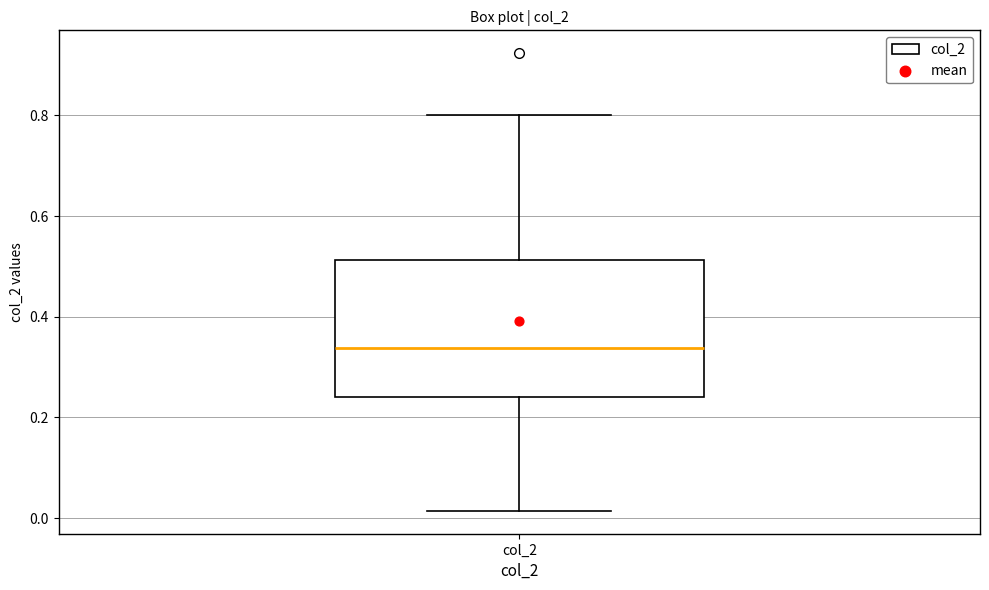

Transcribe this box plot: give where the median line is, the range the box spans, and where the two whiskers end, as read against the y-axis. The values are not printed on the chart, so give them approximately, as read against the axis.

median 0.34, box 0.24 to 0.52, whiskers 0.02 to 0.80